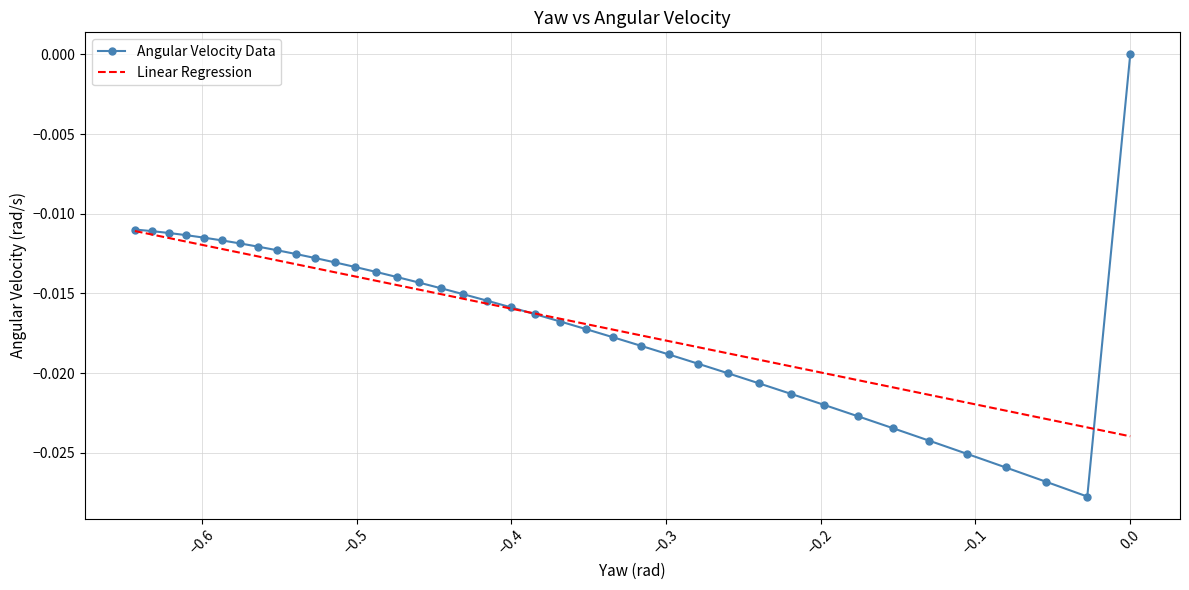

How many lines are shown in the chart?

2